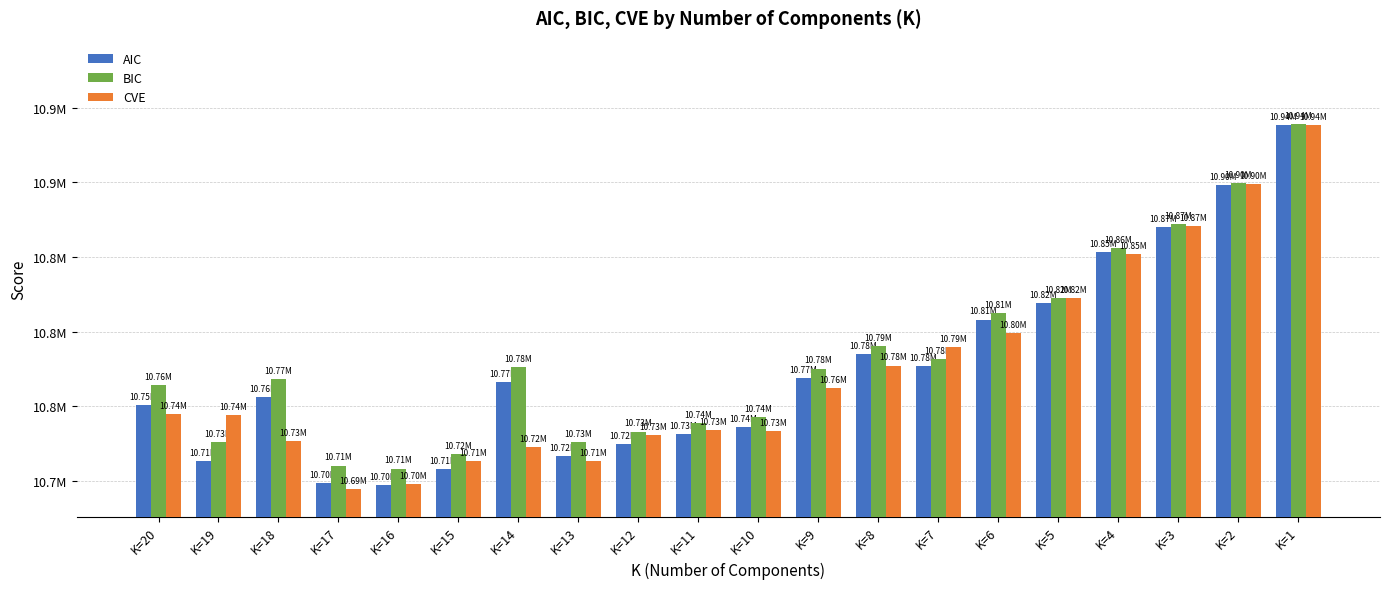

Rank the categories by BIC value from lowest to highest.

K=16, K=17, K=15, K=13, K=19, K=12, K=11, K=10, K=20, K=18, K=9, K=14, K=7, K=8, K=6, K=5, K=4, K=3, K=2, K=1